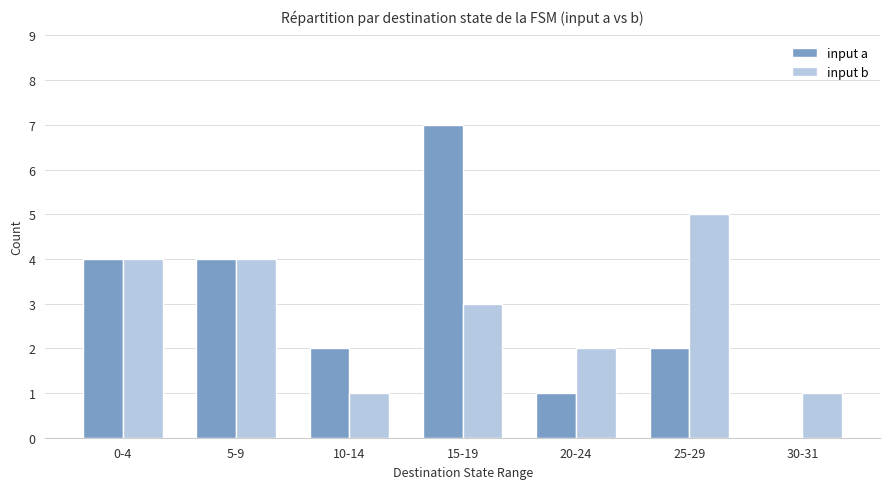

Where does the input a series first go above 2?

0-4